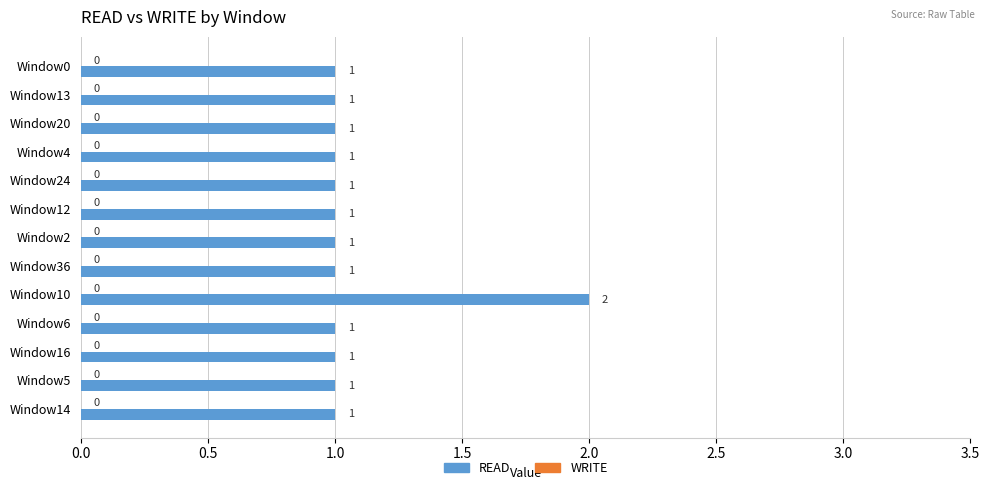

Approximately how many times larger is the value at Window24 compared to Window20?

1.0